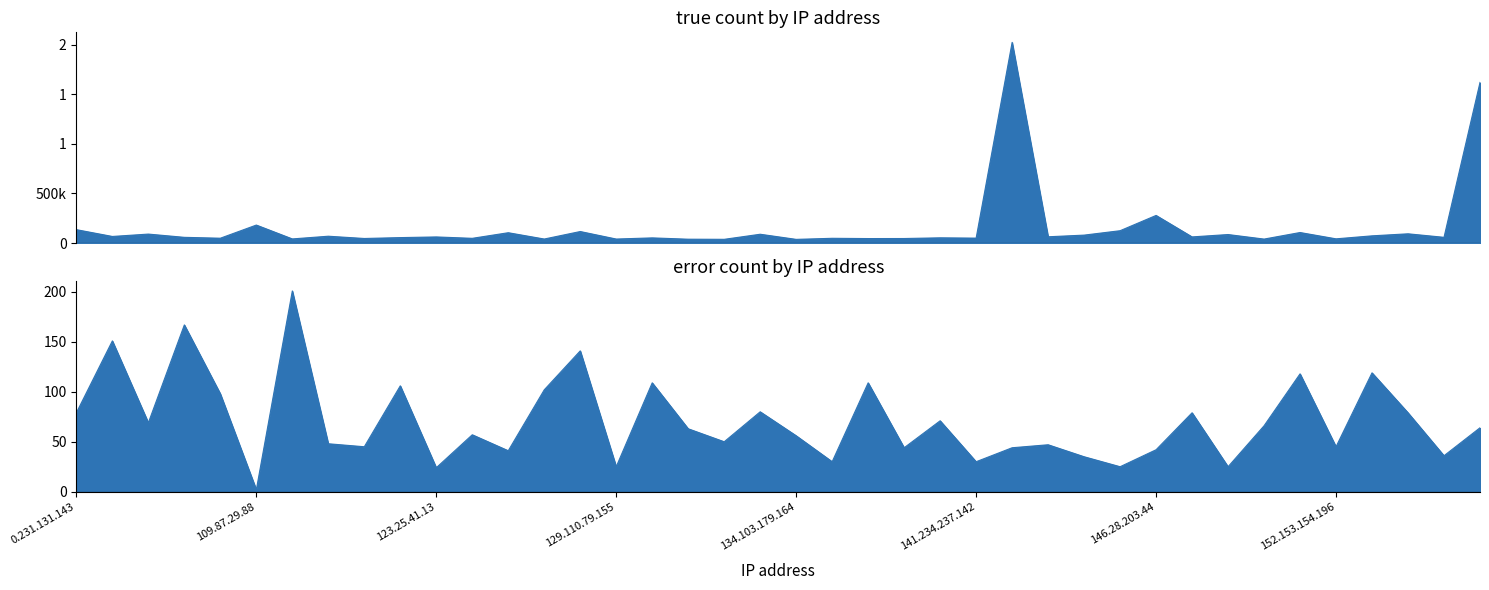

Between 13.19.244.194 and 152.153.154.196, which series saw the biggest shift?

true